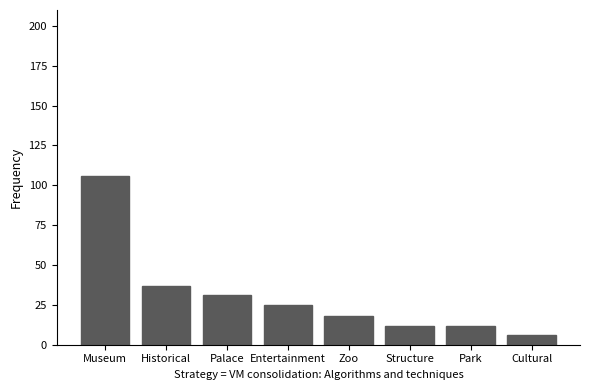

What is the average value?

31